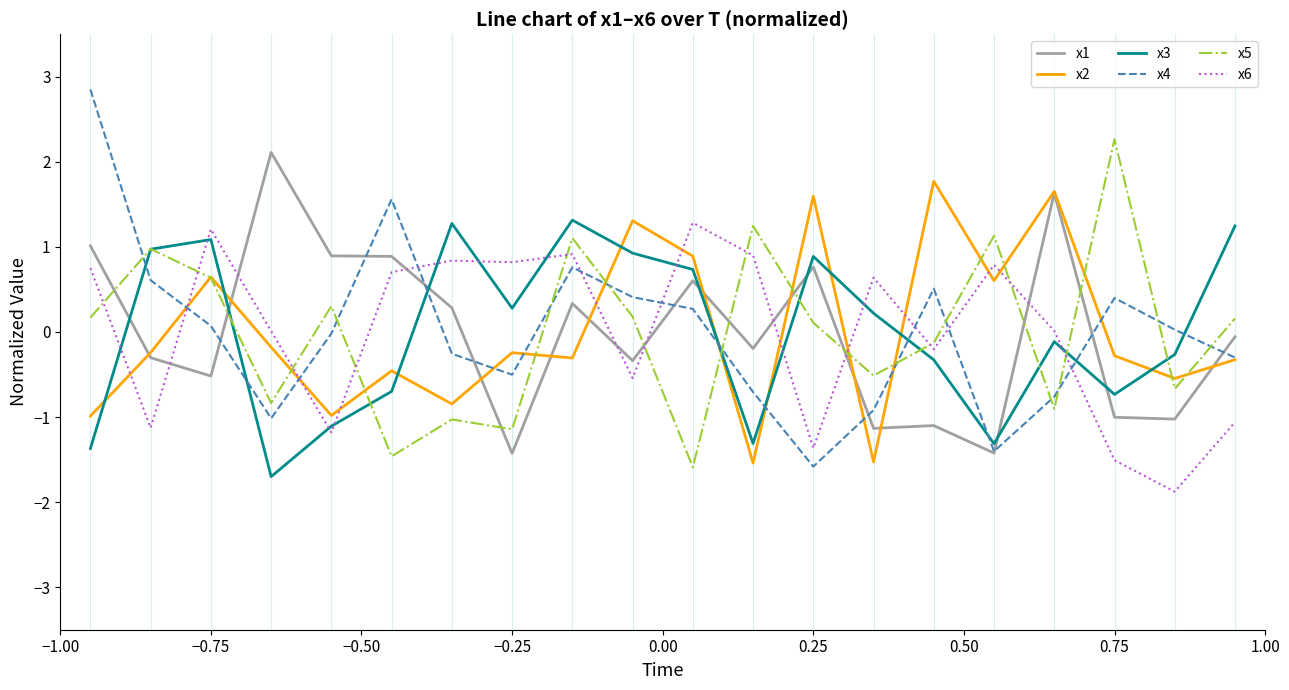

After their last crossing, which series has the higher values: x1 or x3?

x3